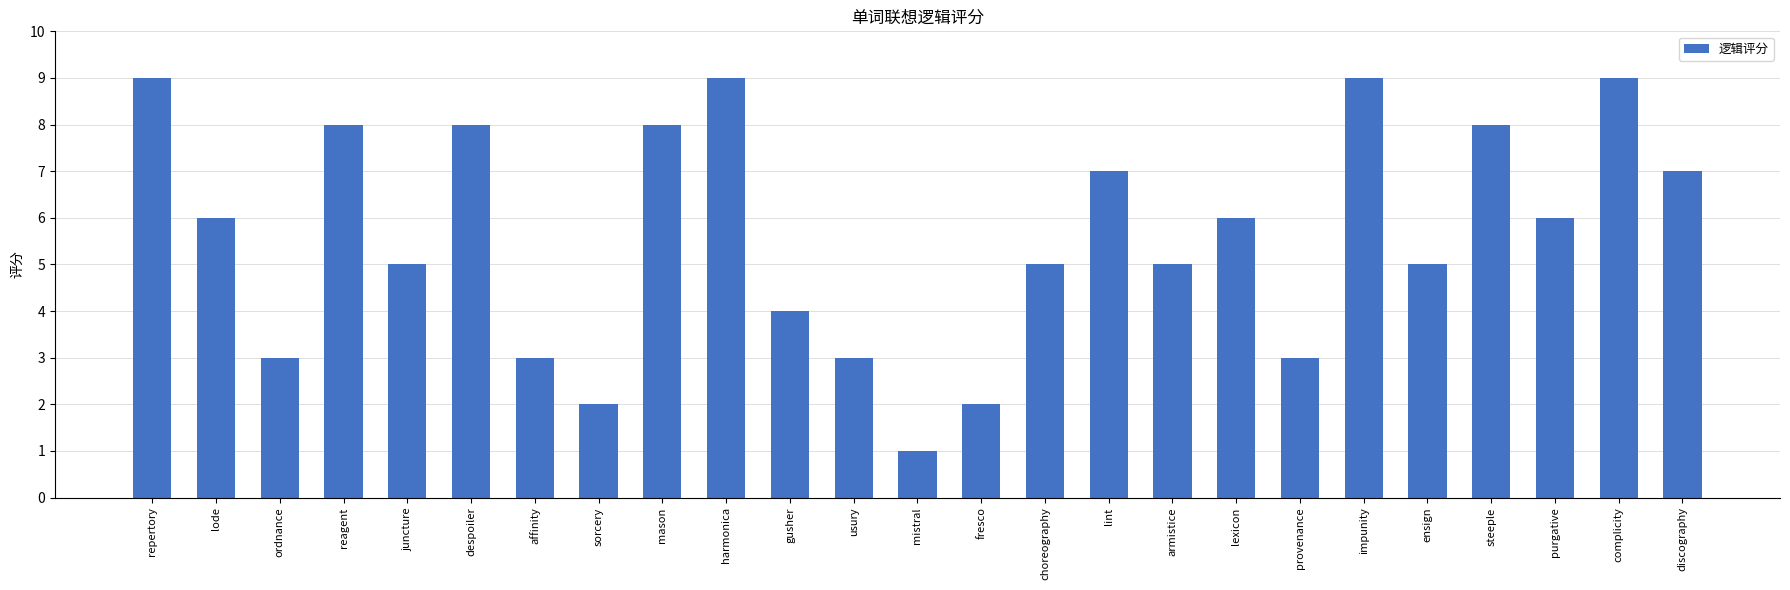

The chart shows a value of 3 at steeple. True or false?

False